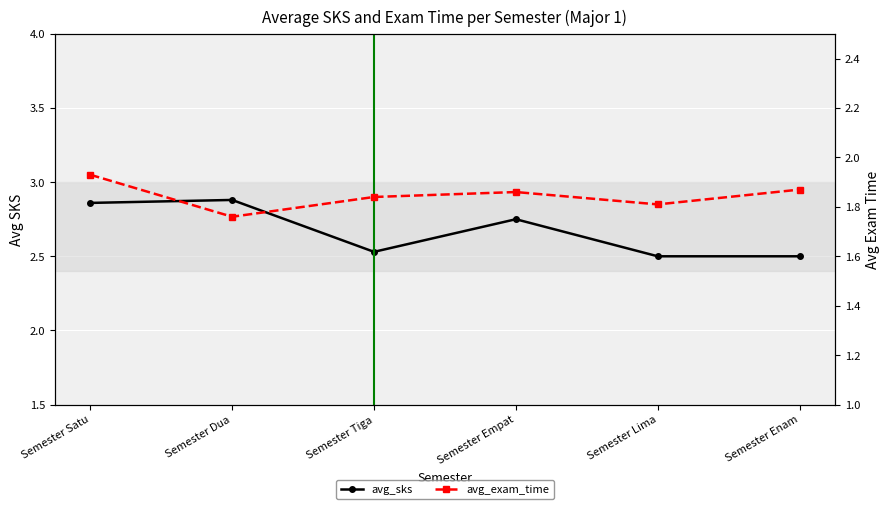

True or false: avg_exam_time and avg_sks cross at least once.

False